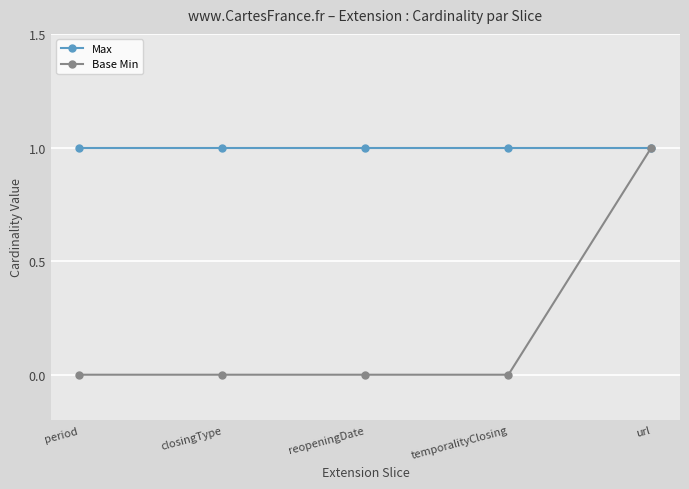

Rank the series at closingType from lowest to highest value.

Base Min, Max